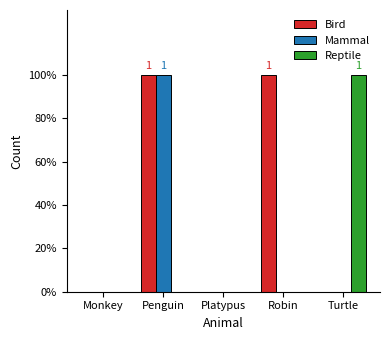

Are the bars horizontal?

No